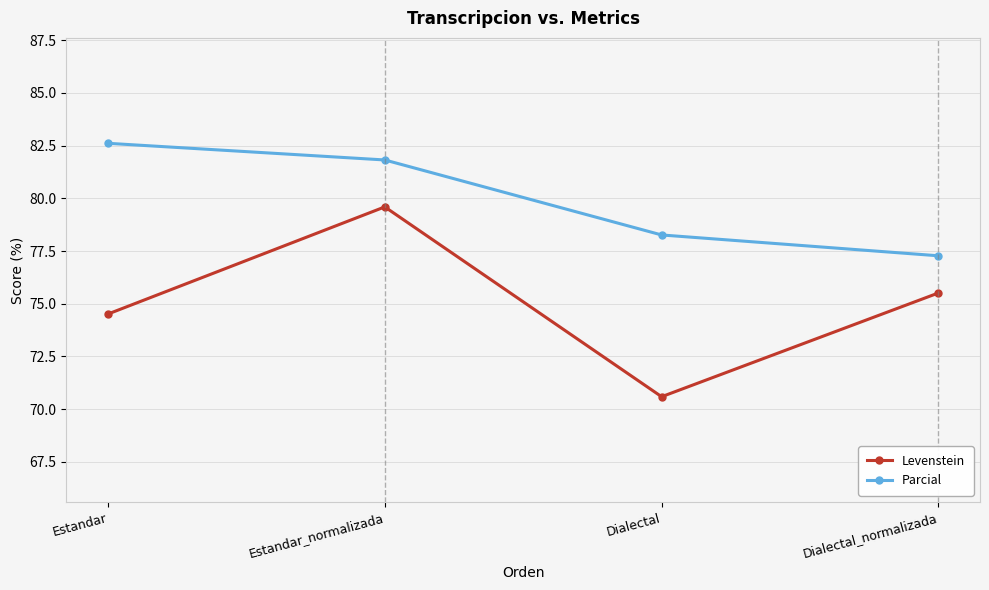

What are all the series names shown in the legend?

Levenstein, Parcial